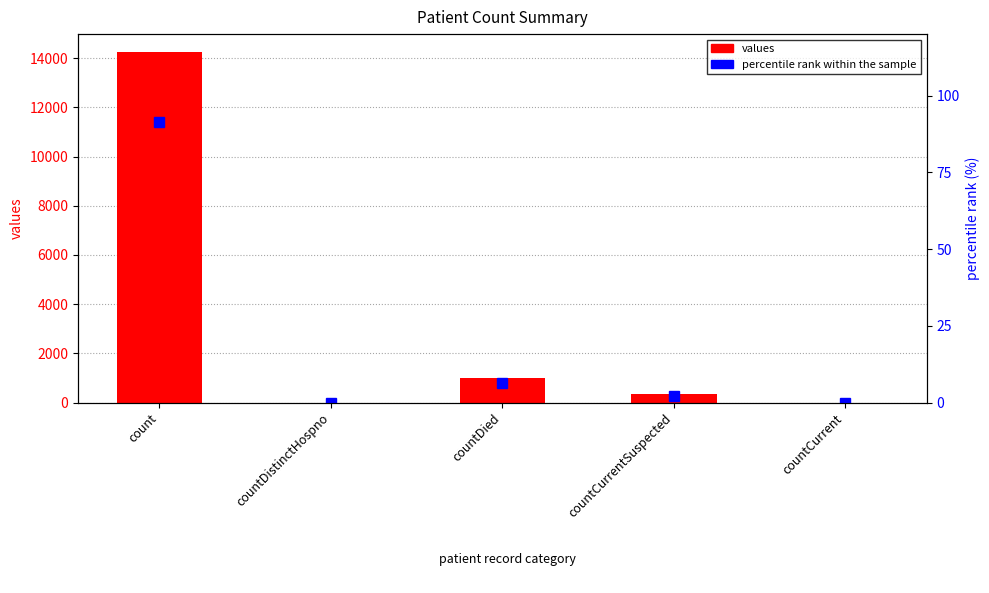

What is the average value of the percentile rank within the sample series?

20.0